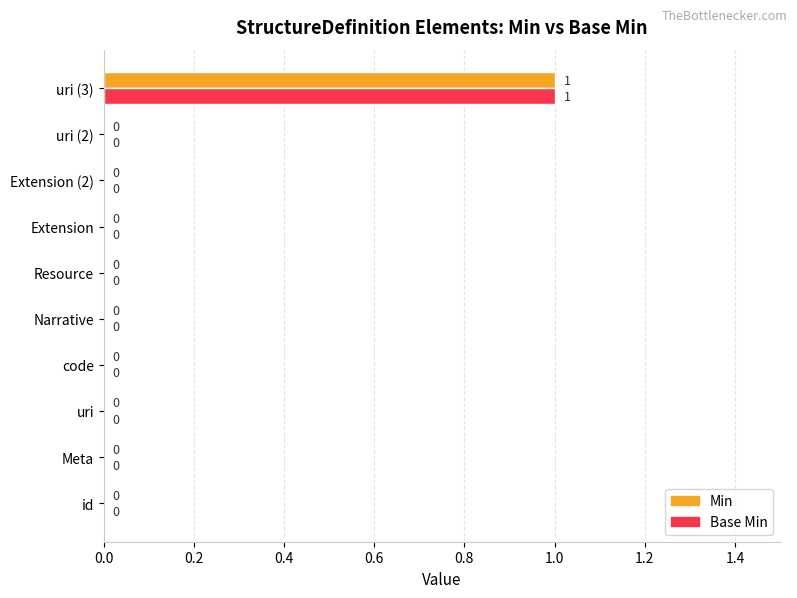

How many series are shown in this chart?

2